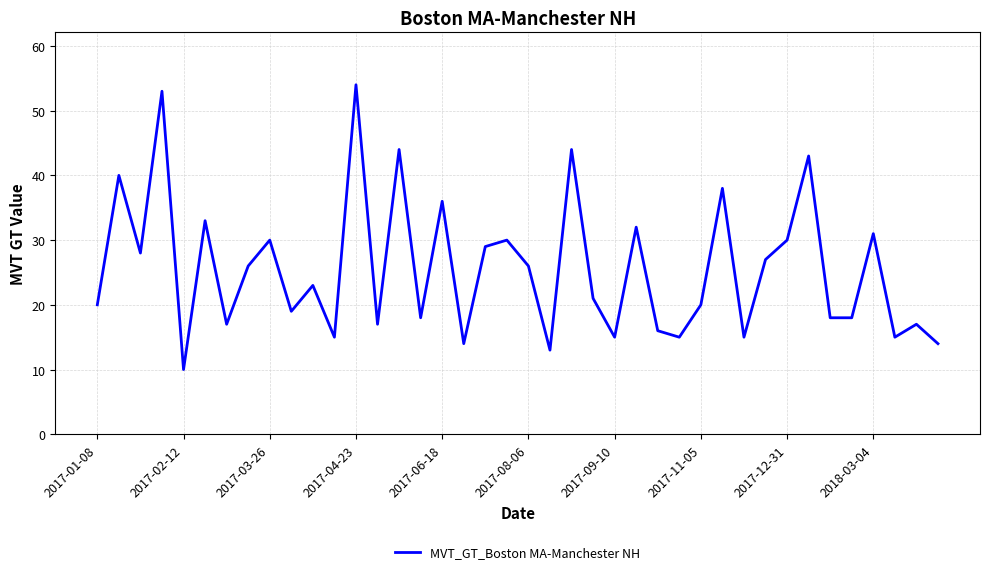

What is the difference between the maximum and minimum values?

44